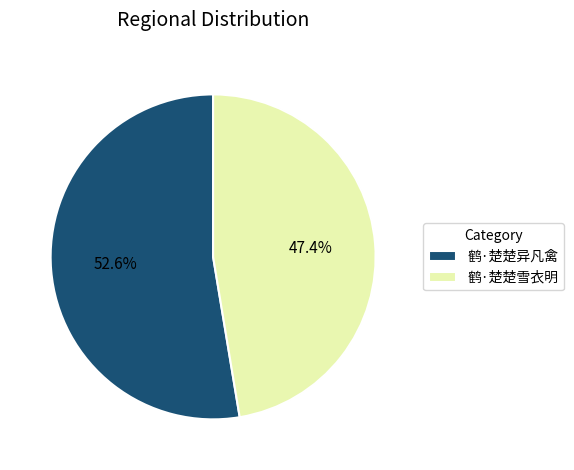

To the nearest percent, what is the combined percentage of 鹤·楚楚异凡禽 and 鹤·楚楚雪衣明?

100%